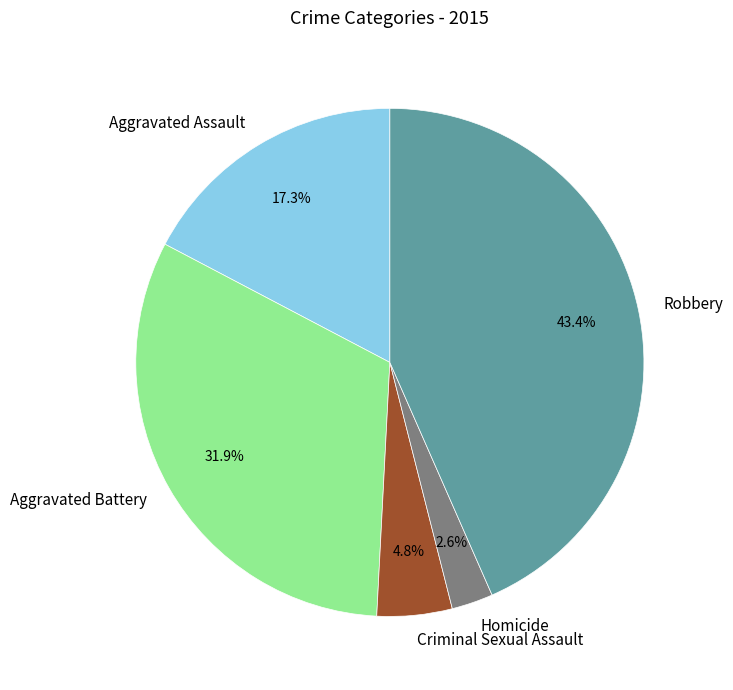

Is it true that Aggravated Battery is 22% of the pie?

False